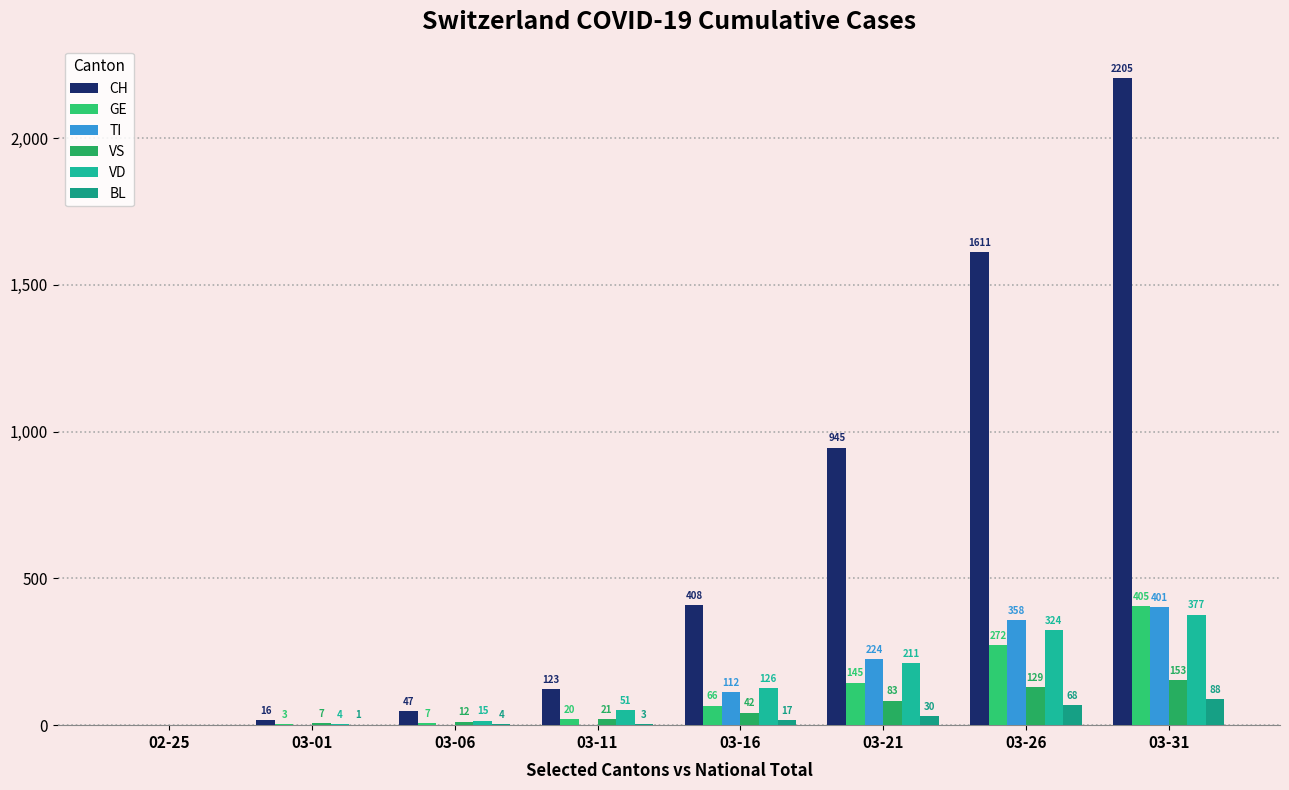

What are all the series names shown in the legend?

CH, GE, TI, VS, VD, BL